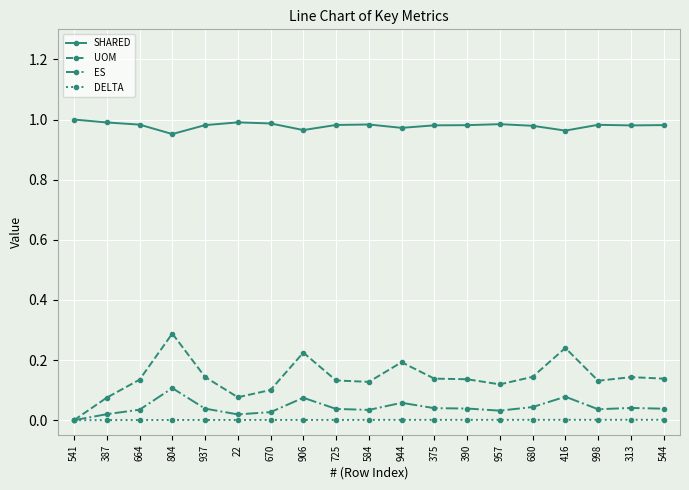

Which series changed the most between 387 and 906?

UOM